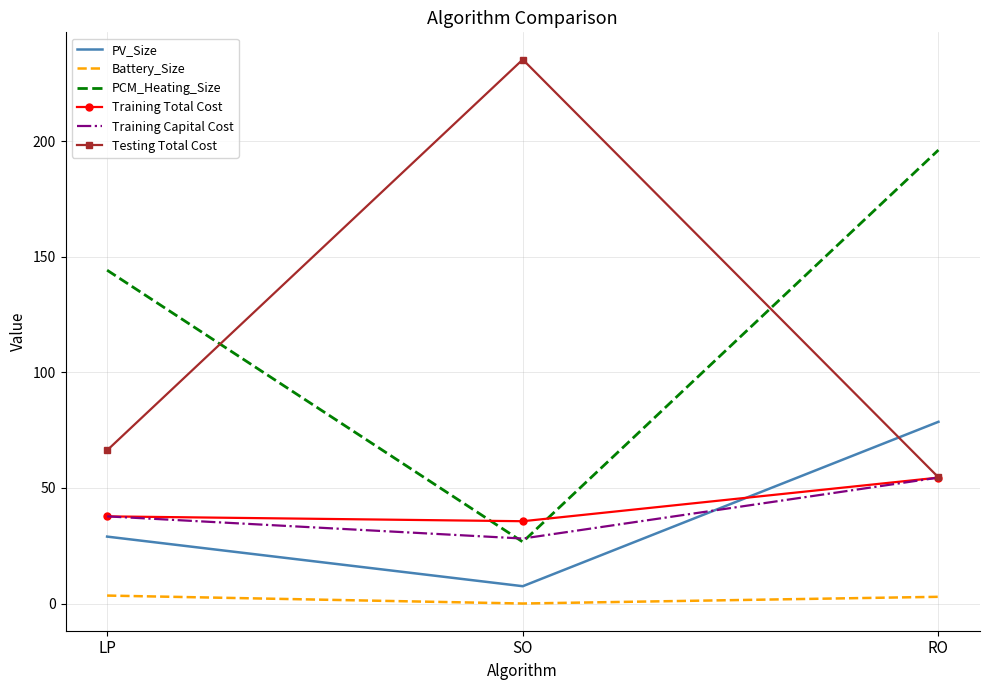

What is the average value of the PCM_Heating_Size series?

122.3